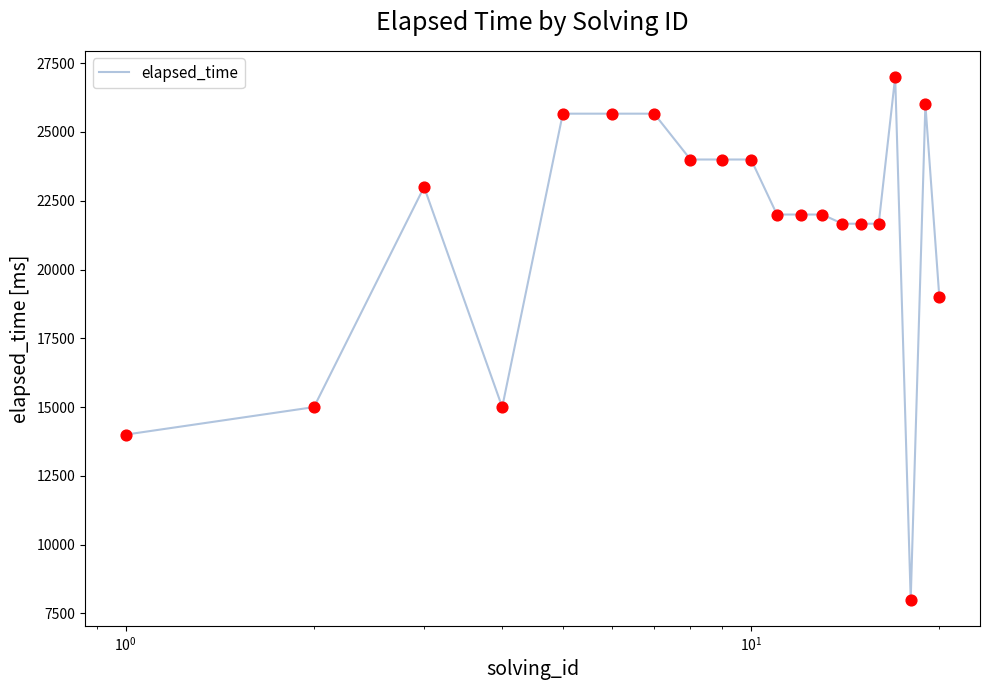

What is the maximum value shown in the chart?

27000